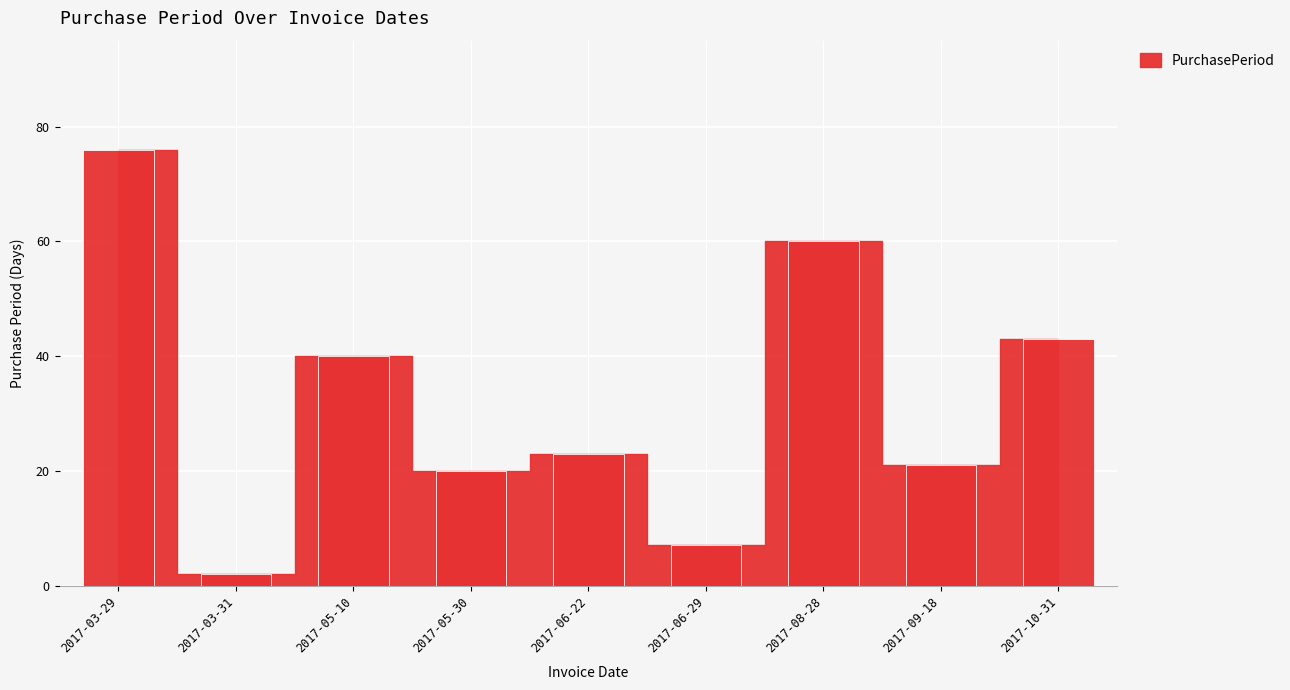

Does the chart contain stacked bars?

No